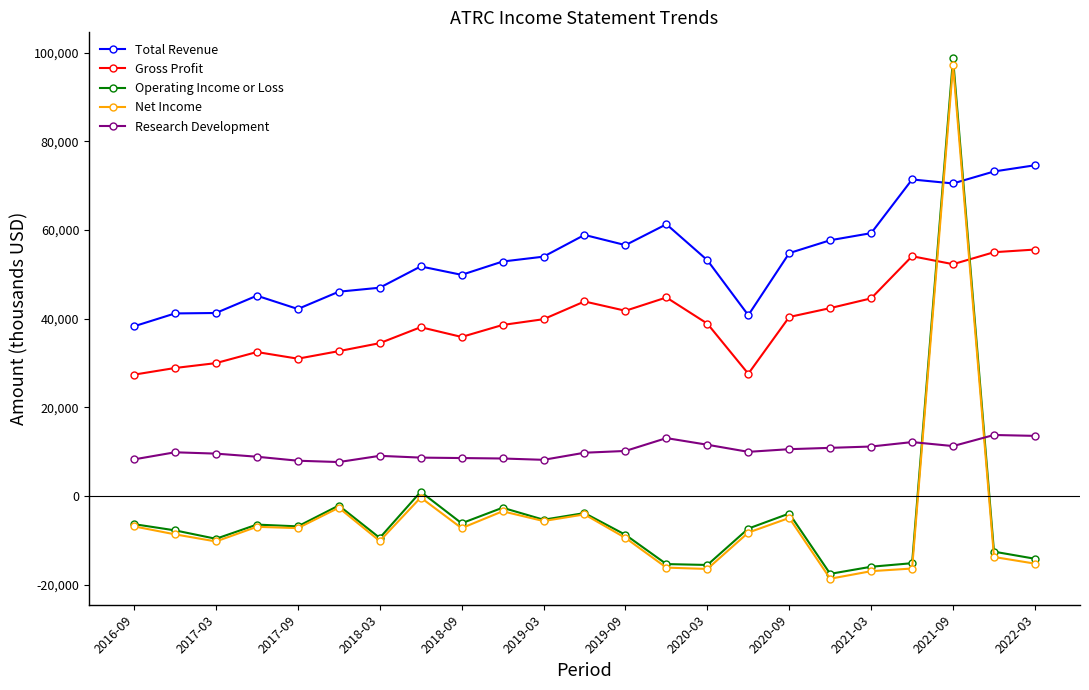

What is the value of the Operating Income or Loss point at the 17th from the left?

-3900